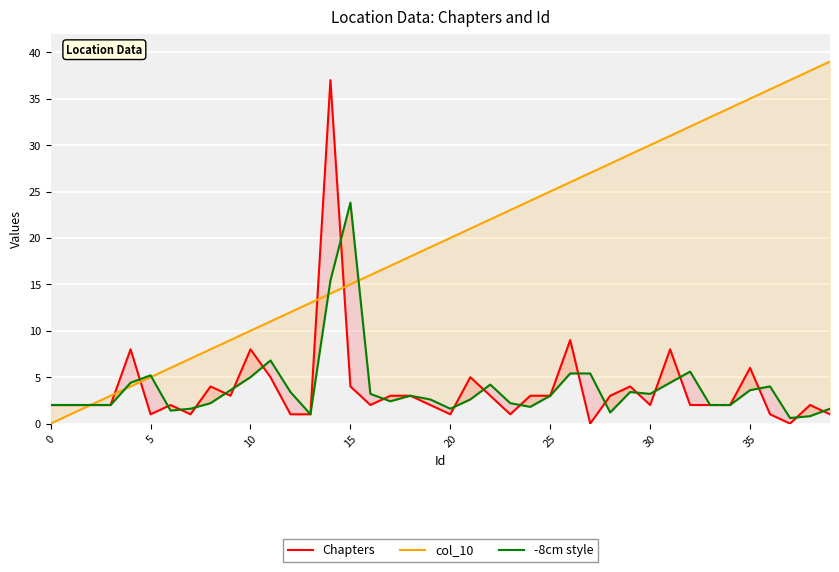

True or false: -8cm style has more than 1 interior local peaks.

True